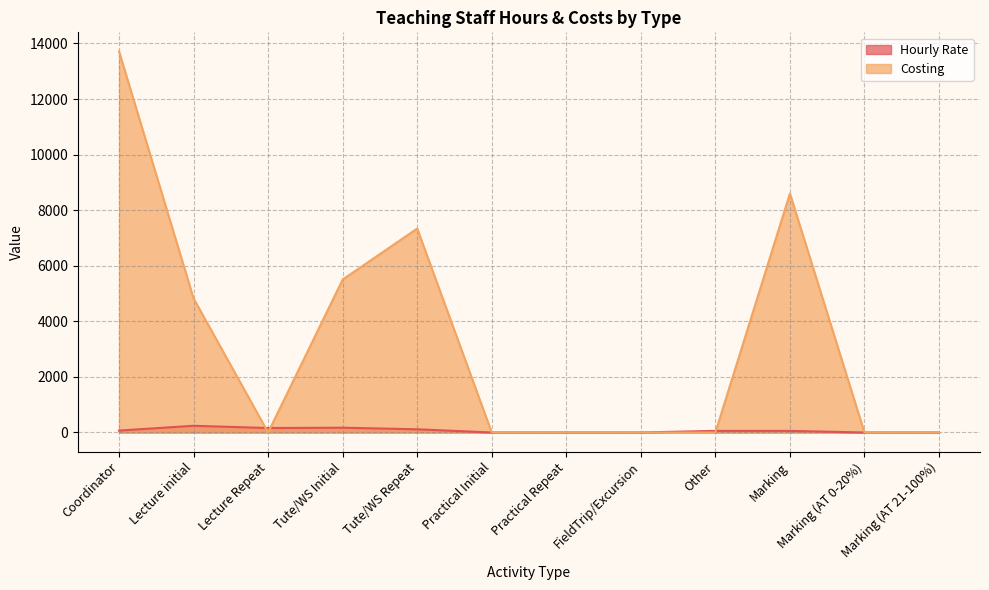

Is the value of Costing at Tute/WS Repeat greater than the value of Hourly Rate at Practical Repeat?

Yes